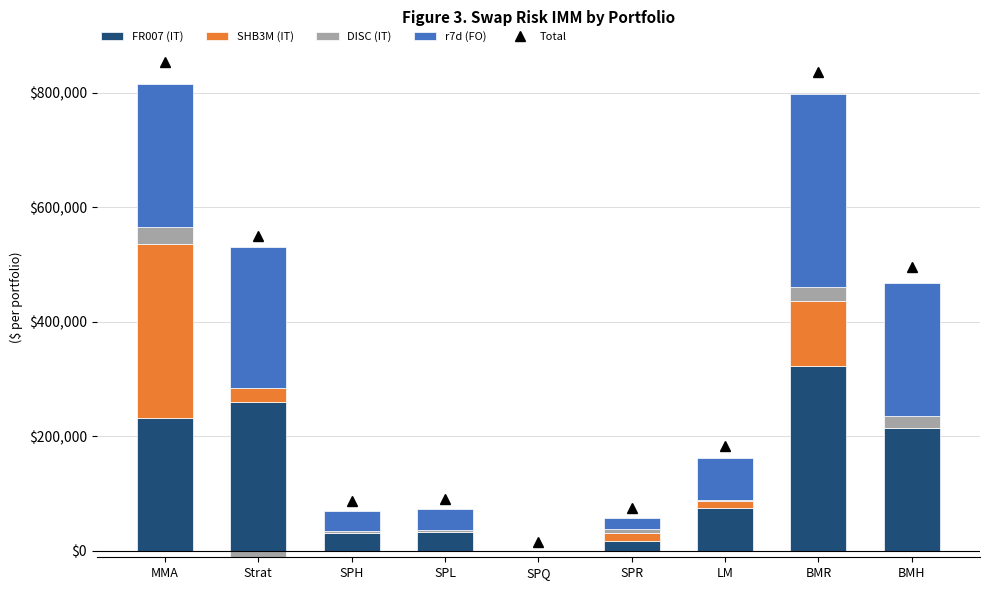

At which category is the sum across all series the highest?

MMA